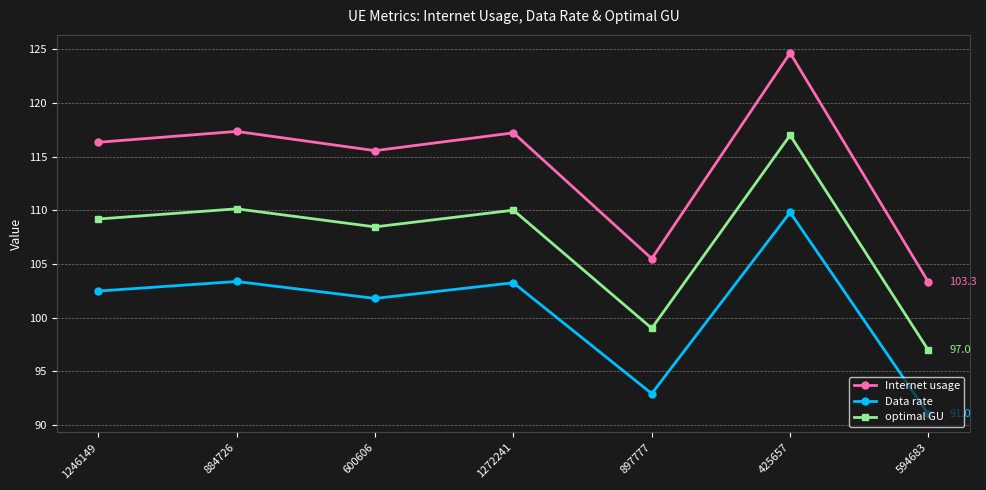

What is the sum of the Internet usage values at 425657 and 1272241?

241.9